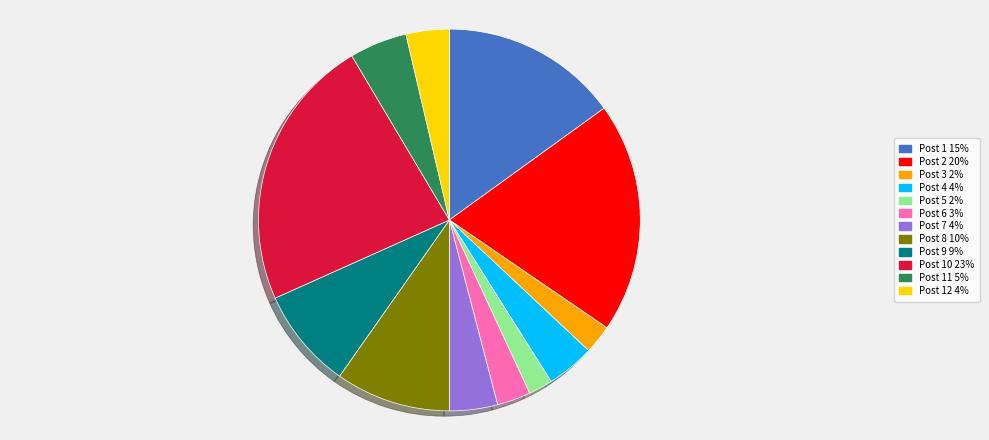

Does any single category account for the majority?

No